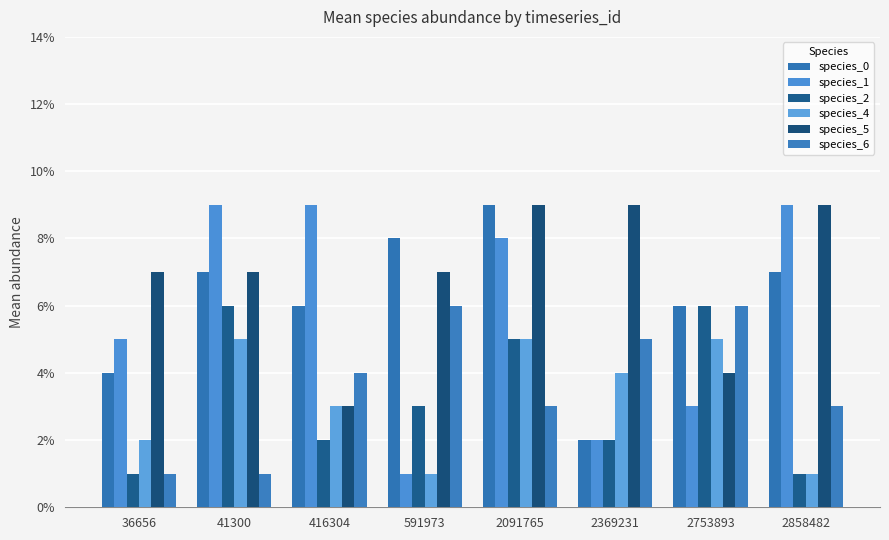

The species_2 series shows 0.0 at 2369231. True or false?

False